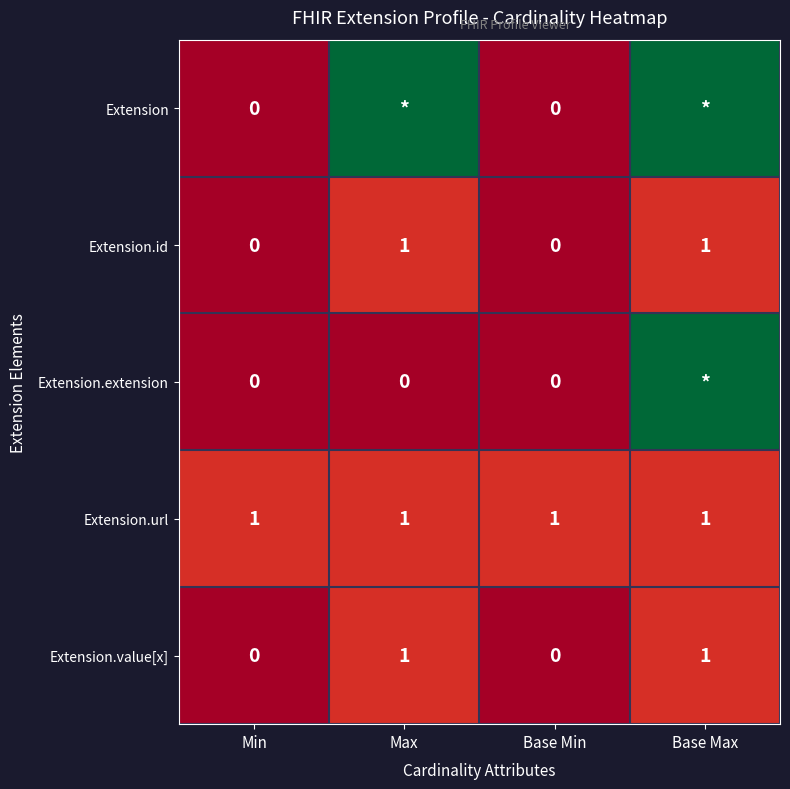

What is the total value across all series at Min?

1